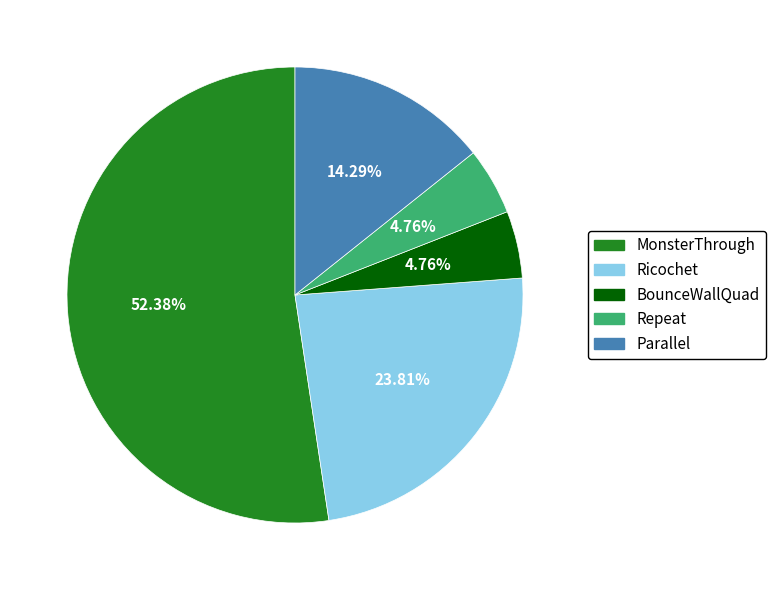

What is the ratio of the value at BounceWallQuad to the value at Repeat?

1.0